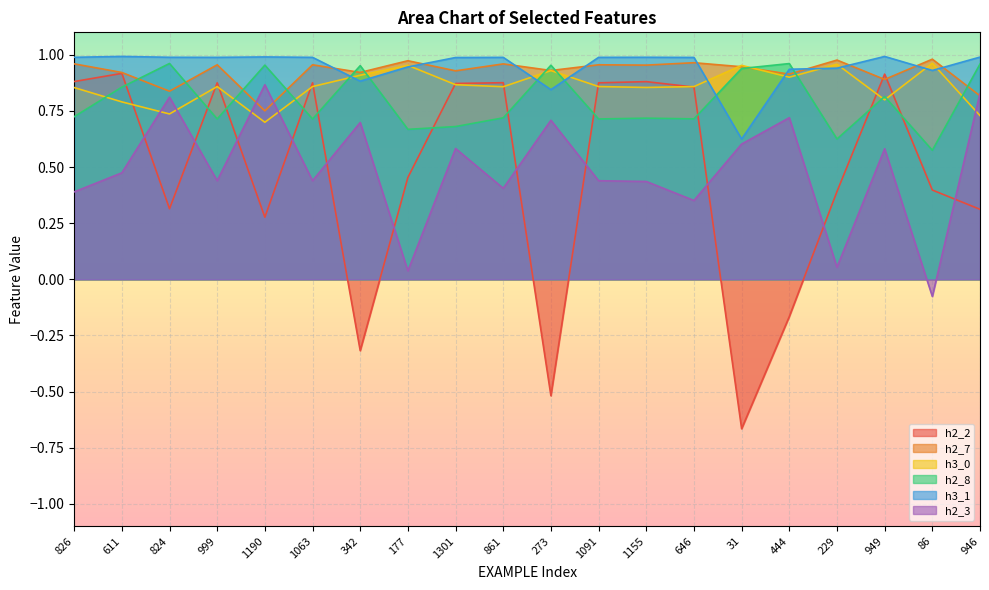

Reading left to right, extract all data points from this chart.

h2_2: 0.9	0.9	0.3	0.9	0.3	0.9	-0.3	0.5	0.9	0.9	-0.5	0.9	0.9	0.9	-0.7	-0.2	0.4	0.9	0.4	0.3
h2_7: 1.0	0.9	0.8	1.0	0.8	1.0	0.9	1.0	0.9	1.0	0.9	1.0	1.0	1.0	0.9	0.9	1.0	0.9	1.0	0.8
h3_0: 0.9	0.8	0.7	0.9	0.7	0.9	0.9	1.0	0.9	0.9	0.9	0.9	0.9	0.9	1.0	0.9	1.0	0.8	1.0	0.7
h2_8: 0.7	0.9	1.0	0.7	1.0	0.7	1.0	0.7	0.7	0.7	1.0	0.7	0.7	0.7	0.9	1.0	0.6	0.8	0.6	1.0
h3_1: 1.0	1.0	1.0	1.0	1.0	1.0	0.9	0.9	1.0	1.0	0.8	1.0	1.0	1.0	0.6	0.9	0.9	1.0	0.9	1.0
h2_3: 0.4	0.5	0.8	0.4	0.9	0.4	0.7	0.0	0.6	0.4	0.7	0.4	0.4	0.4	0.6	0.7	0.1	0.6	-0.1	0.8